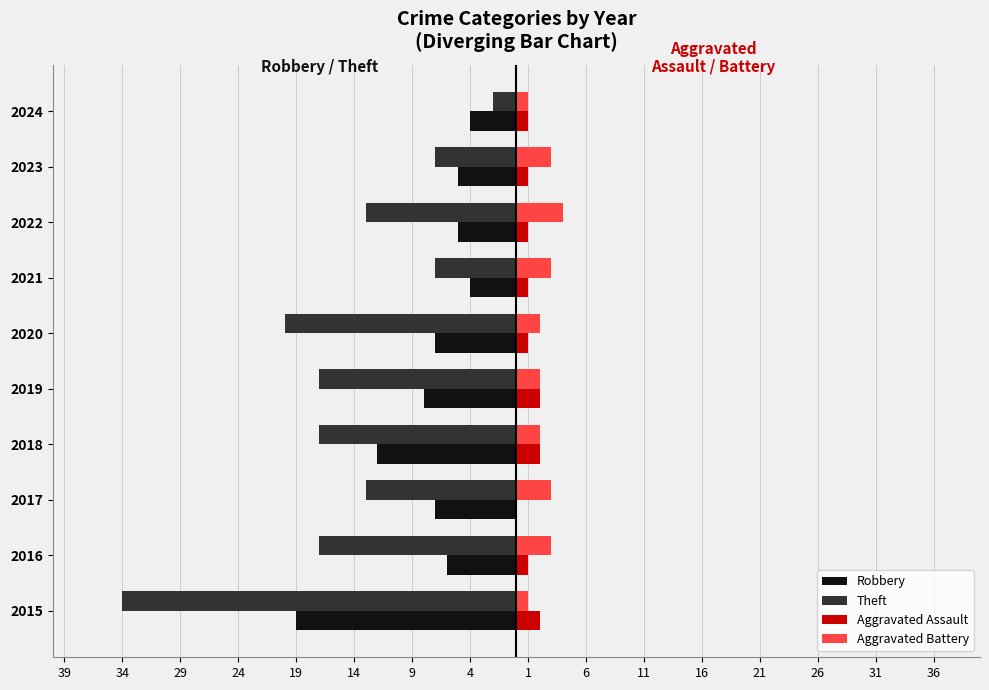

At how many categories does at least one series exceed 2?

5